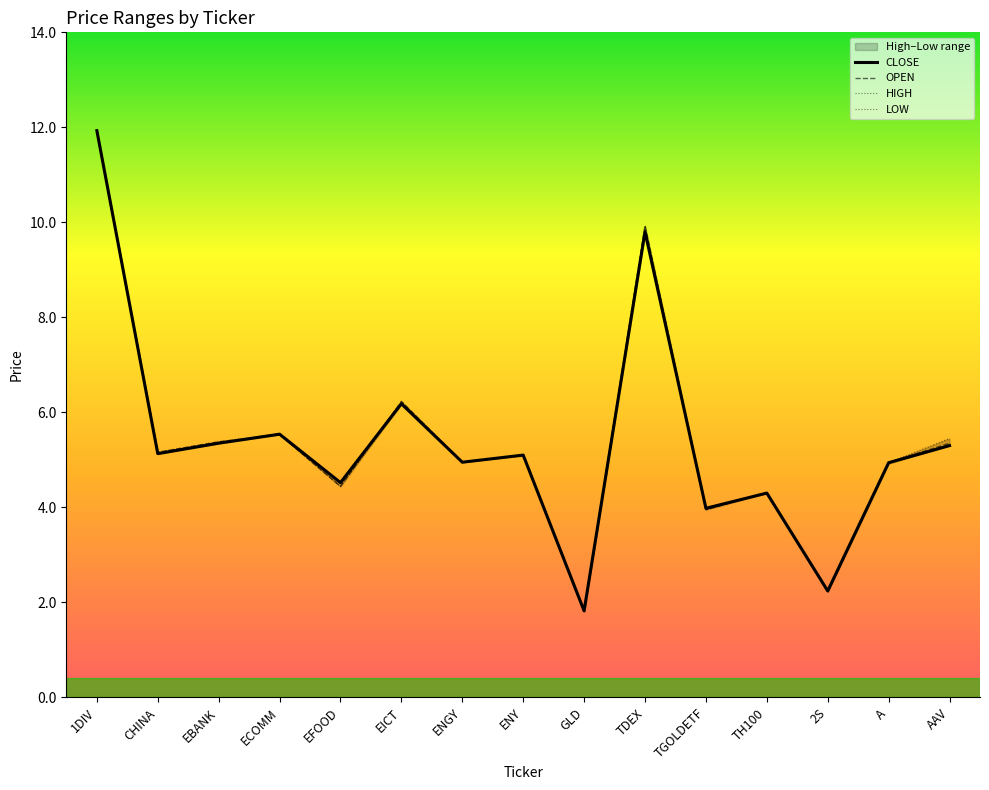

Which has a higher value, TGOLDETF or TDEX?

TDEX